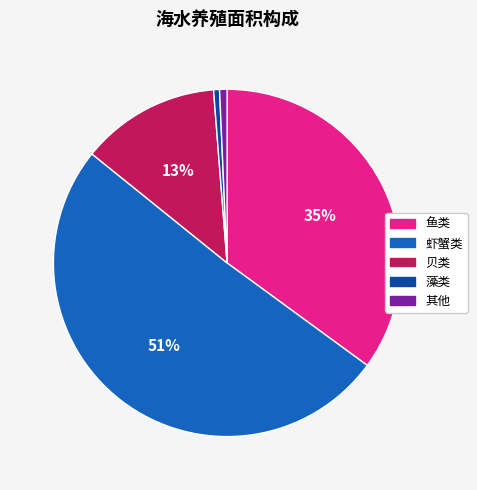

The 虾蟹类 slice represents 51% of the pie. True or false?

True